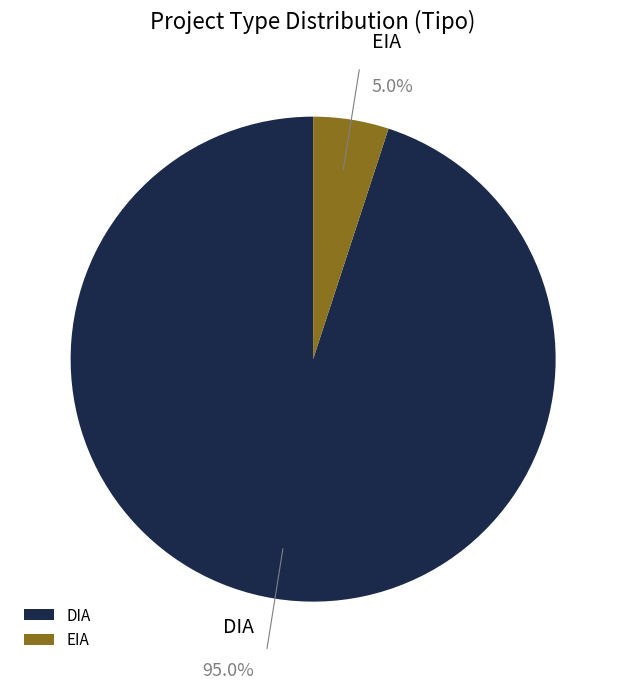

True or false: EIA accounts for 5% of the total.

True